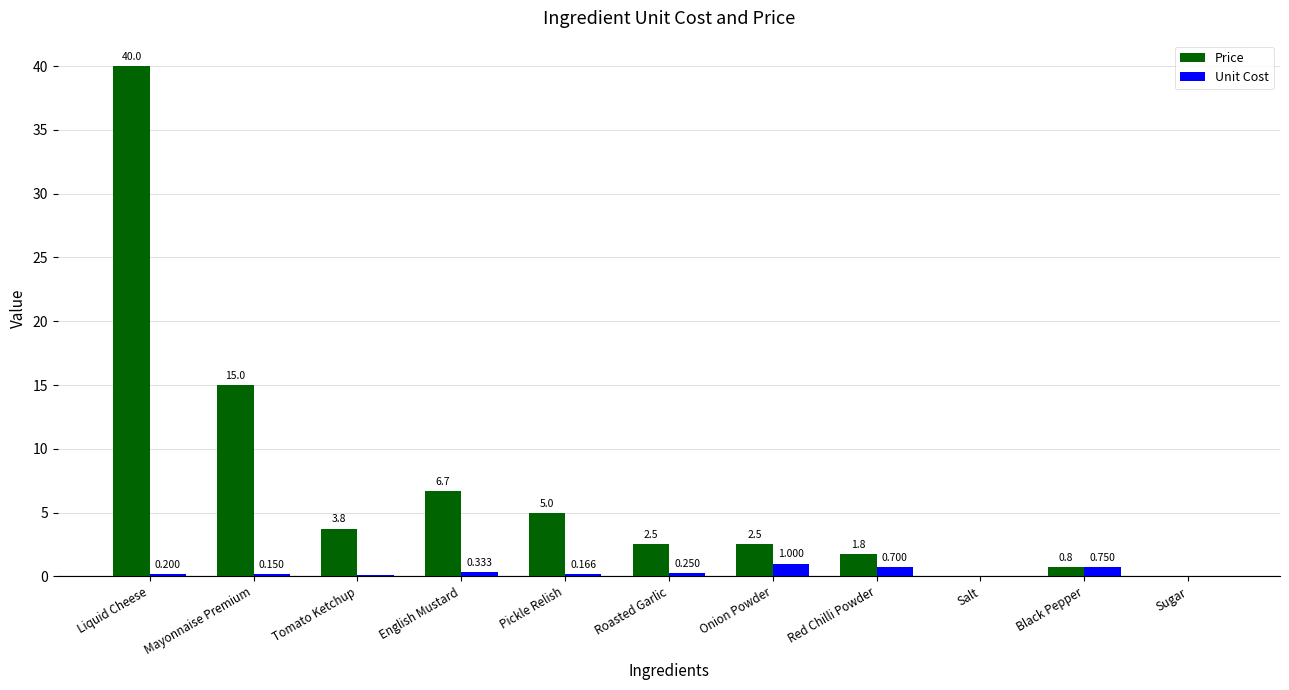

What is the total value across all series at Onion Powder?

3.5